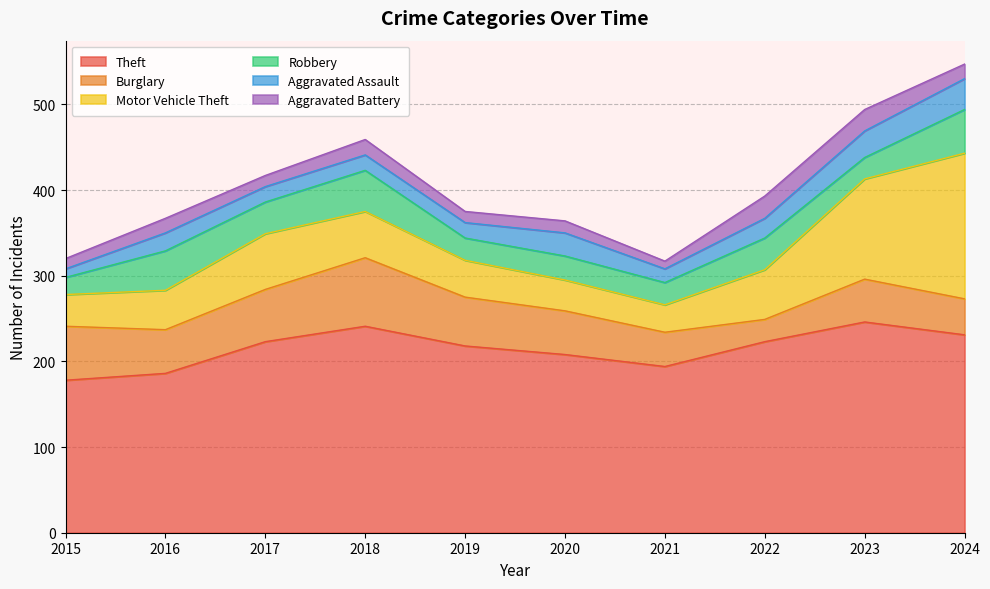

At which label does Burglary reach its minimum?

2022